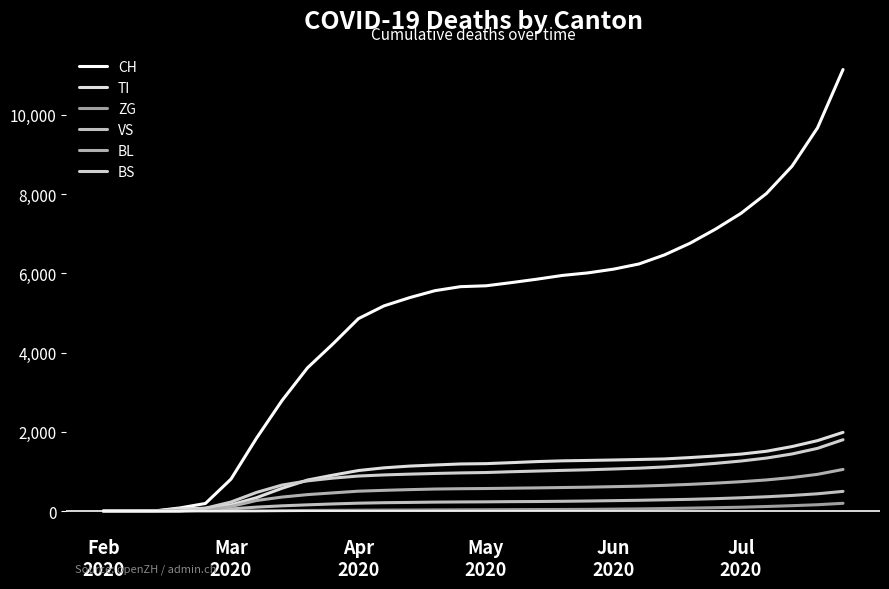

Rank the series by their maximum value, from lowest to highest.

ZG, VS, BL, BS, TI, CH